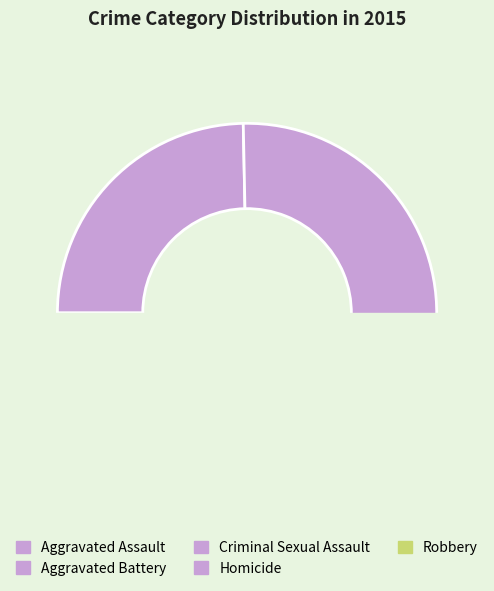

Rank the categories by value from highest to lowest.

Robbery, Aggravated Battery, Aggravated Assault, Criminal Sexual Assault, Homicide